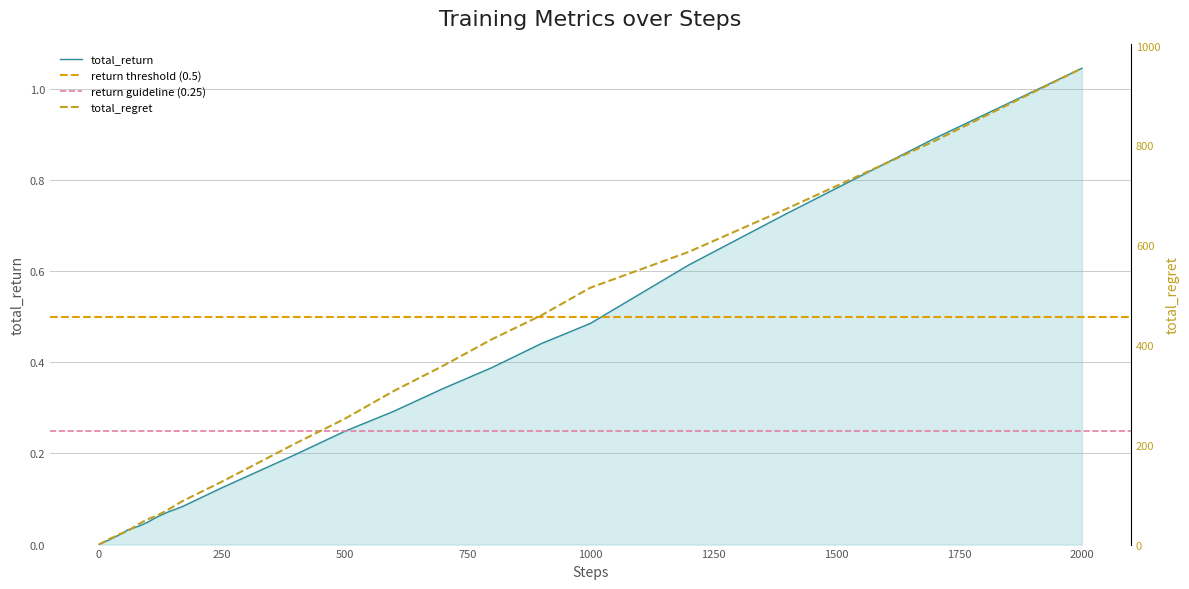

True or false: total_regret and total_return cross at least once.

False